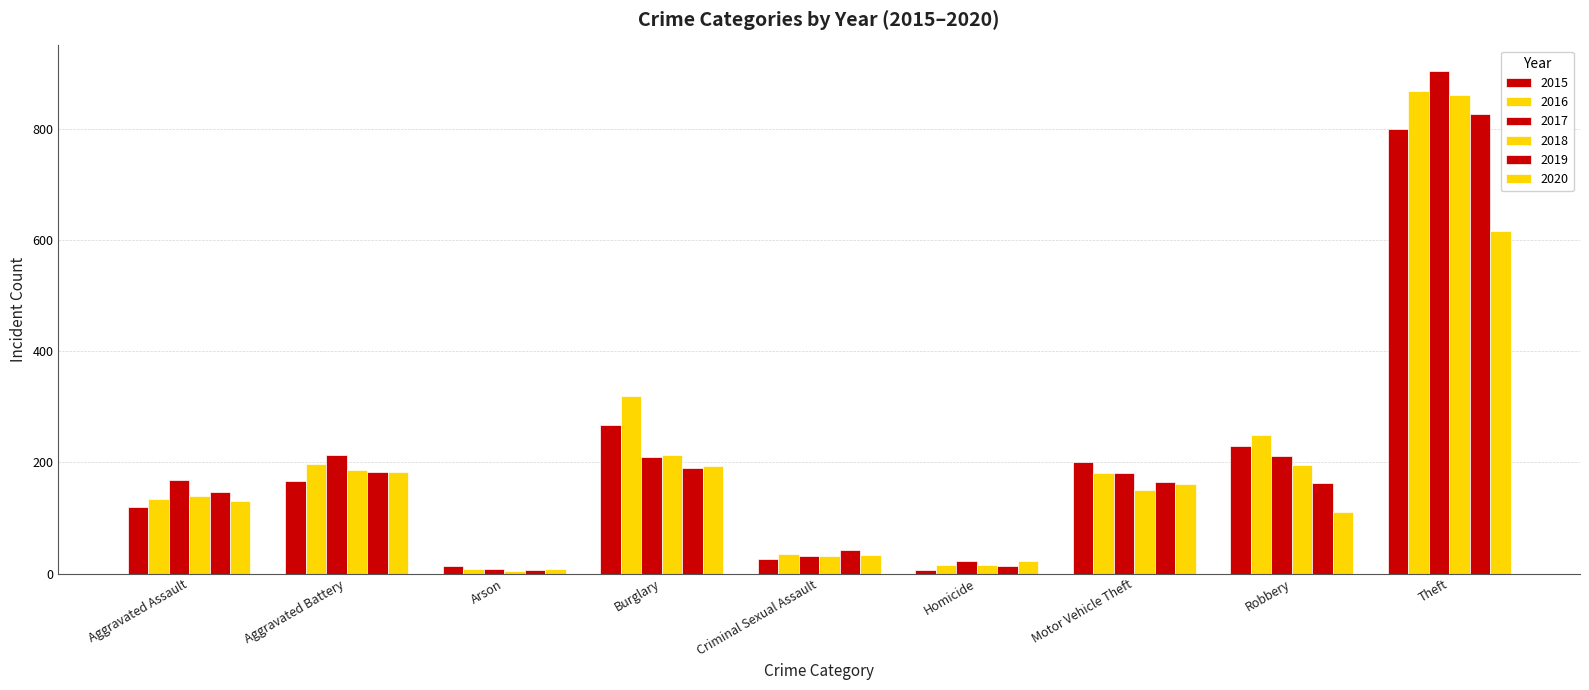

What position from the left is Arson?

3